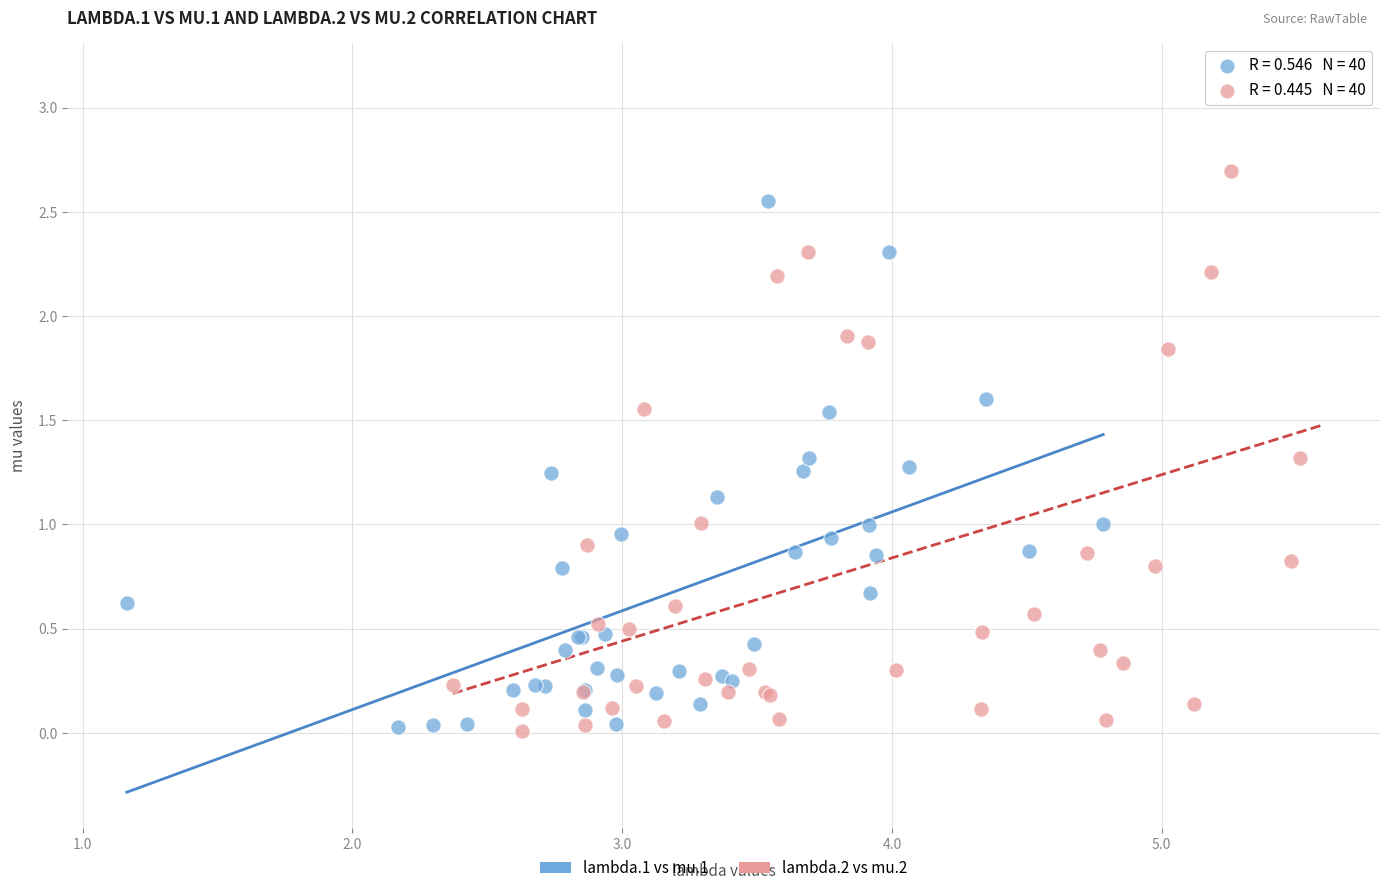

Which series has the largest Y range (max minus min)?

lambda.2 vs mu.2